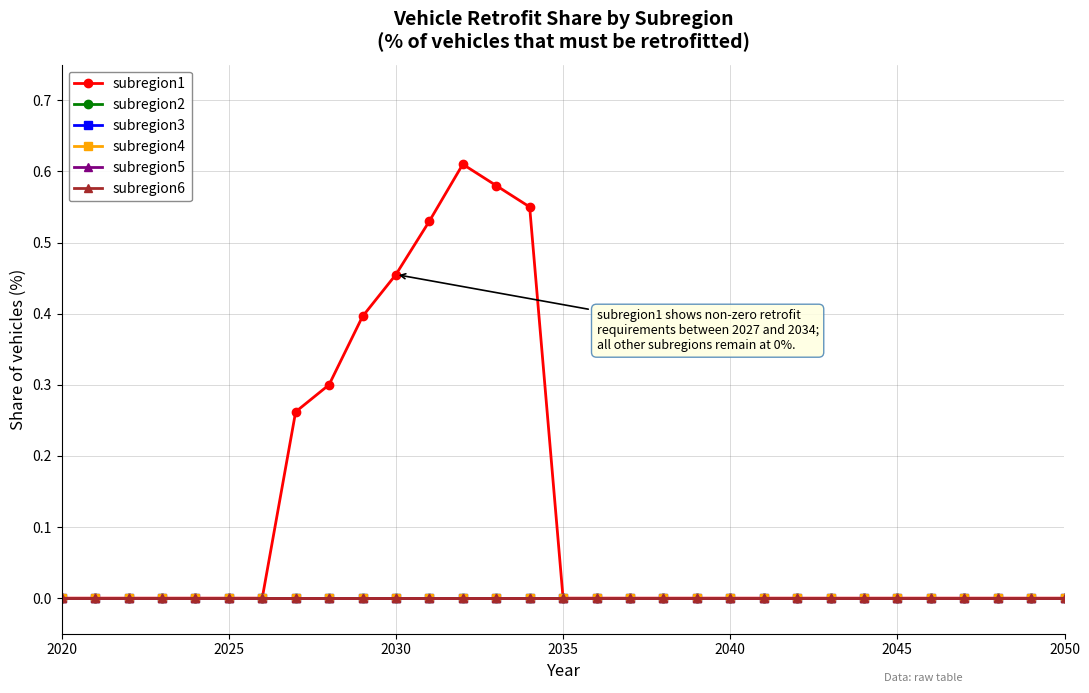

True or false: subregion3 and subregion5 intersect in this chart.

False